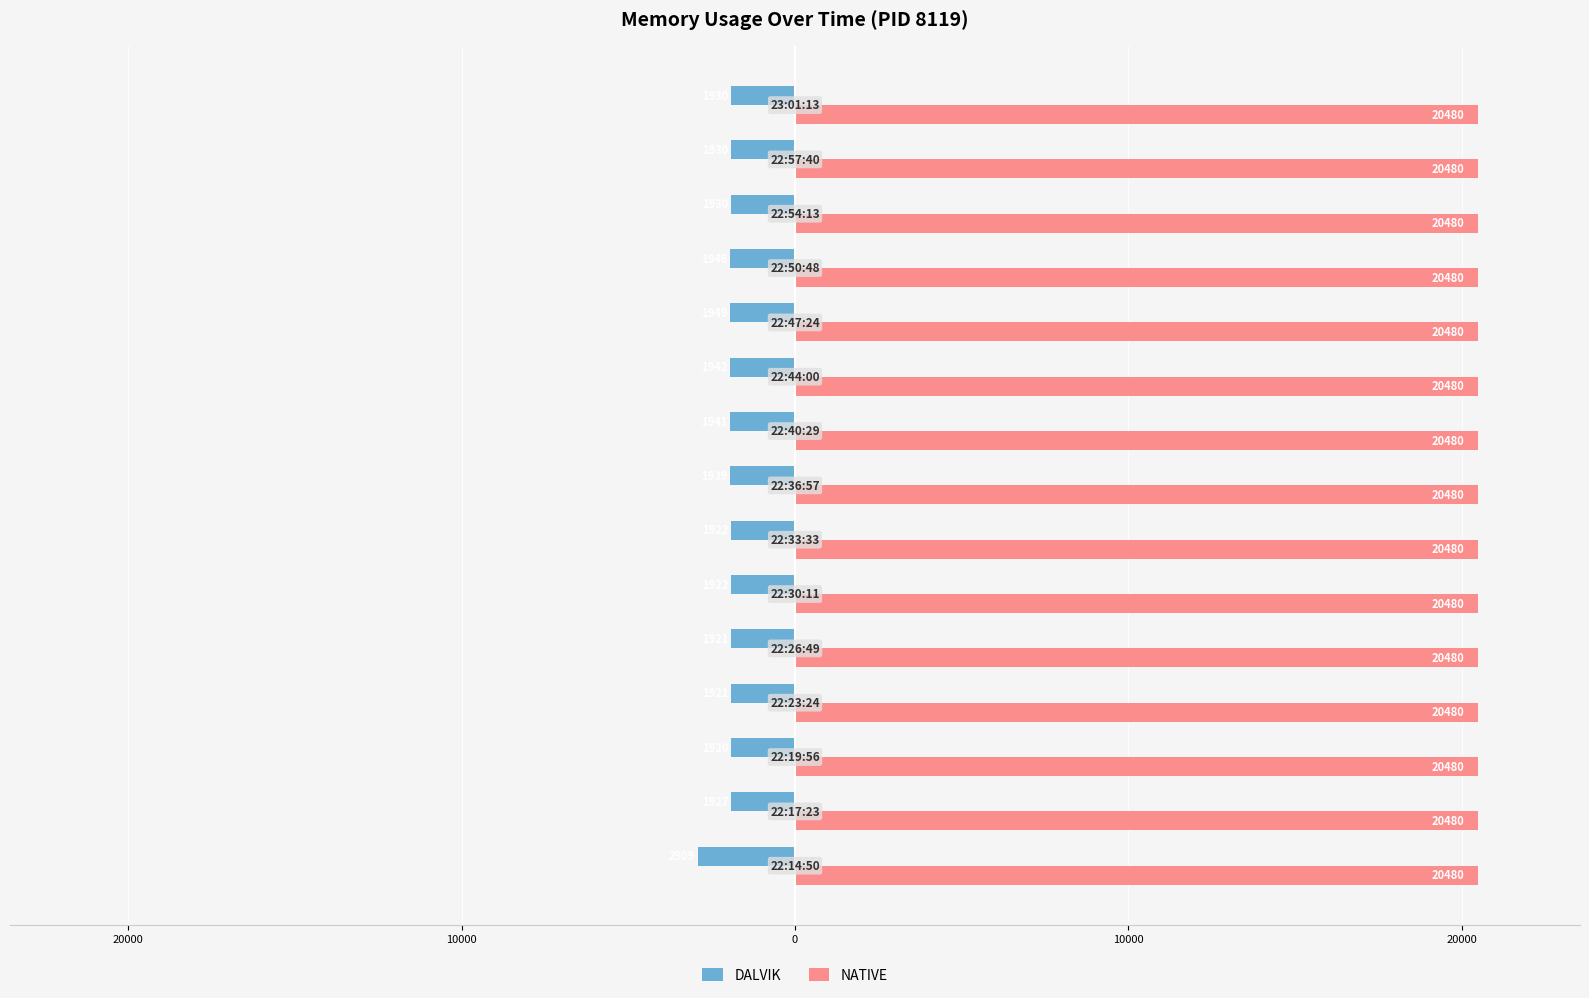

List the series in order of their overall mean, lowest first.

DALVIK, NATIVE